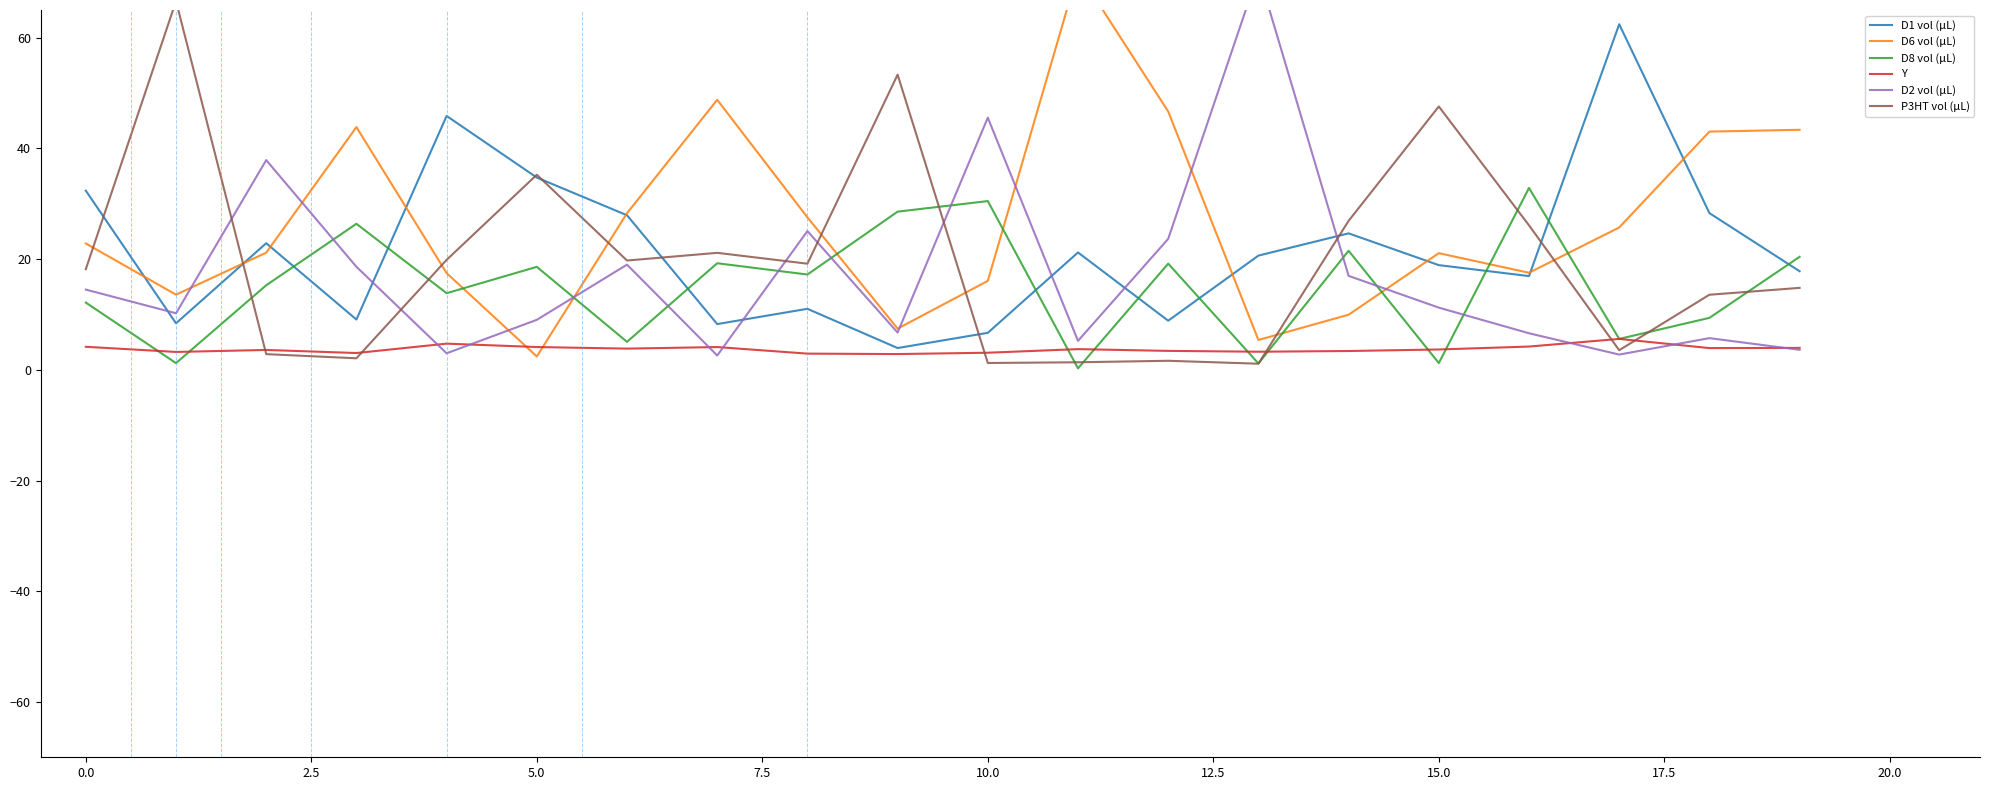

Is this an area chart (filled region under the line)?

No